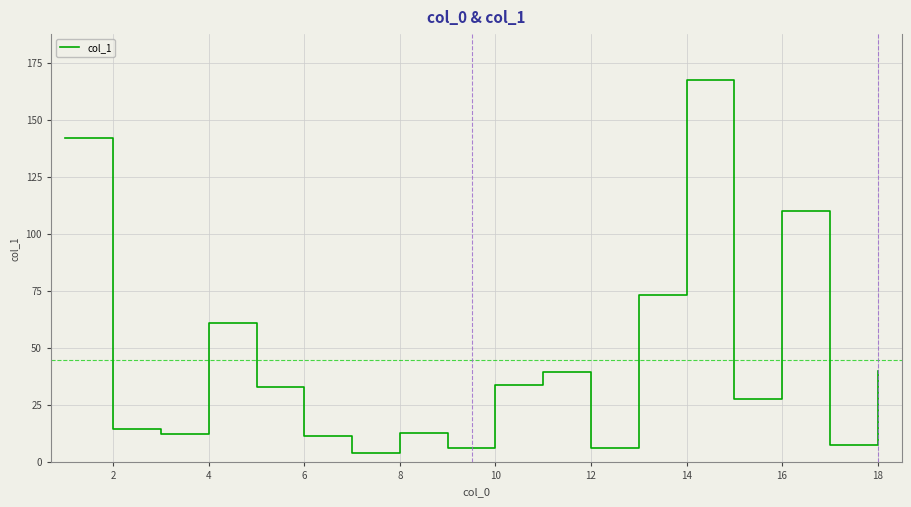

How many values exceed 32?

9